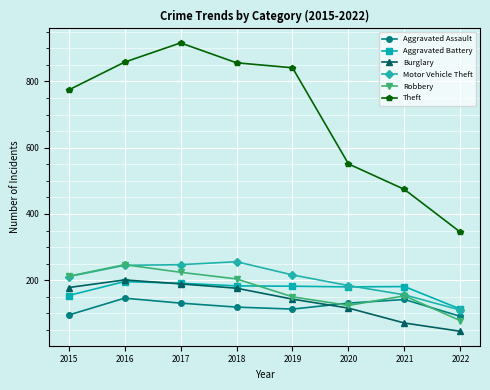

How many intersections are there between Aggravated Assault and Burglary?

1